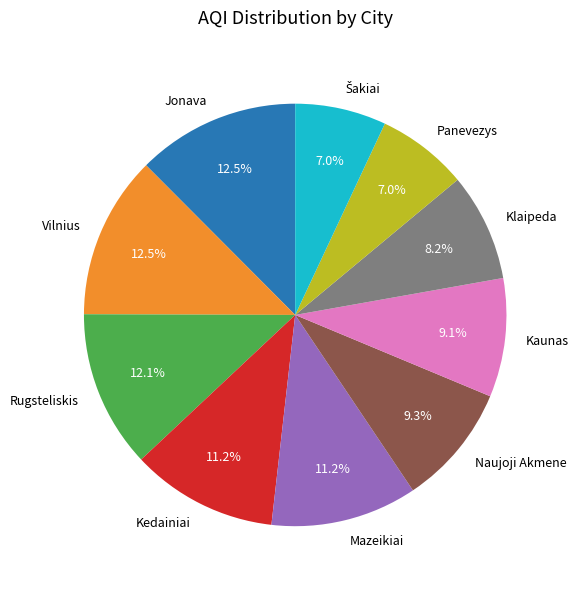

Is it true that Naujoji Akmene is 9% of the pie?

True